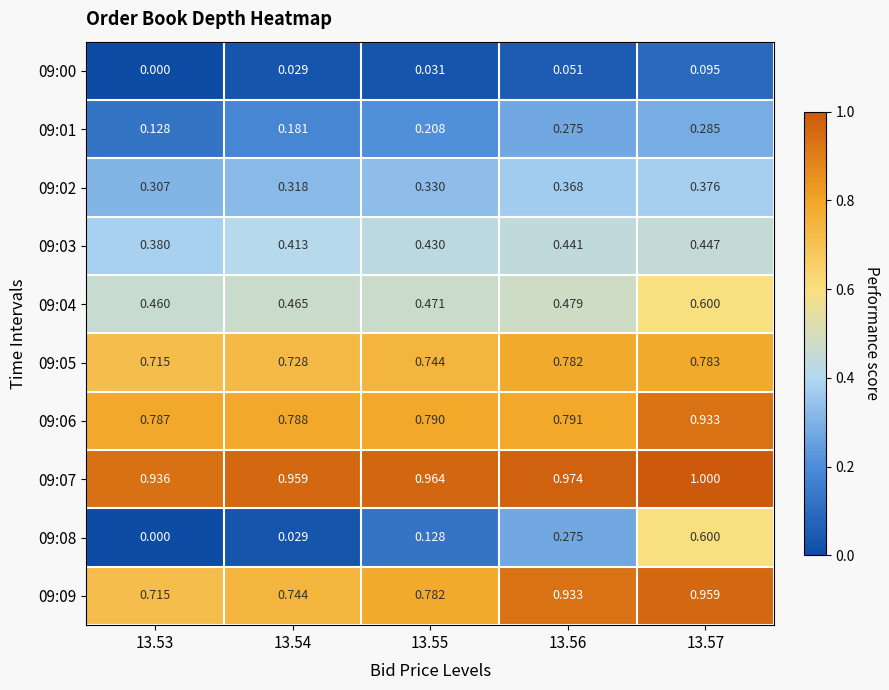

At which category does the chart reach its peak across all series?

13.57